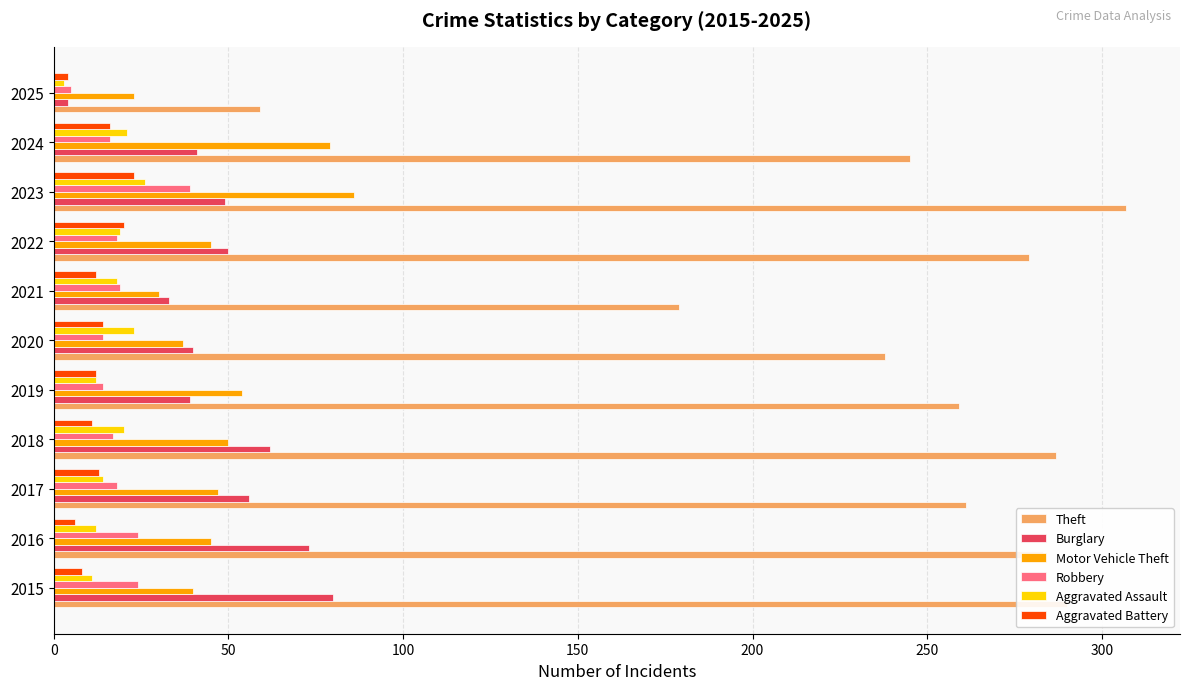

True or false: Aggravated Assault has a value of 33 at 2024.

False